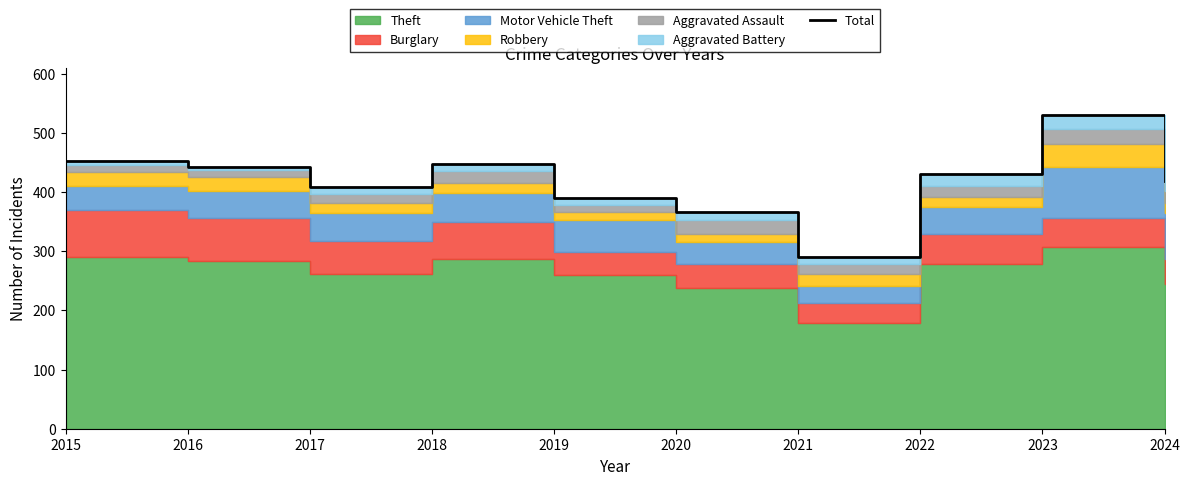

What is the difference between the maximum and second lowest values?

164